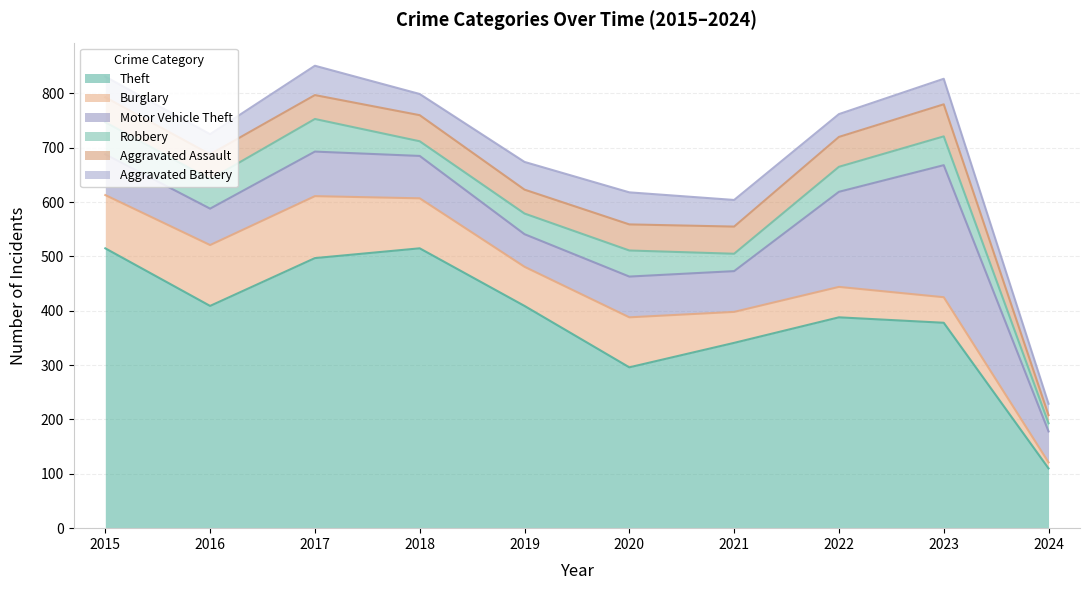

Where is the first local minimum for Aggravated Battery?

2016